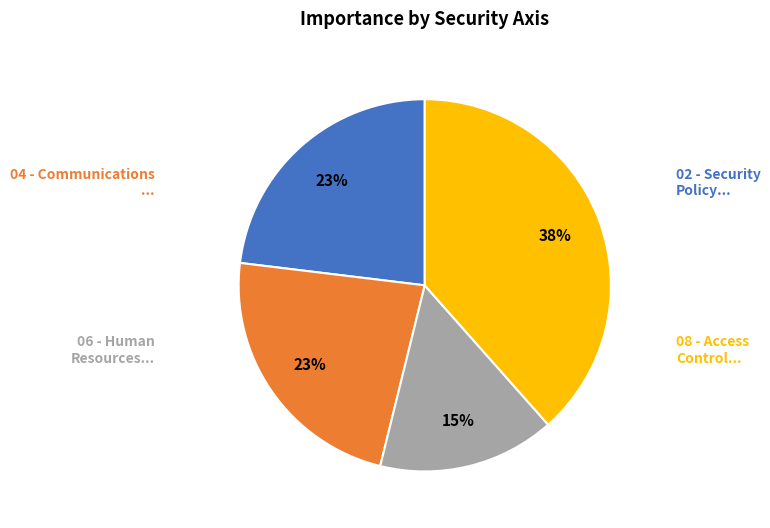

To the nearest percent, what is the combined percentage of 02 - Security Policy... and 08 - Access Control...?

62%